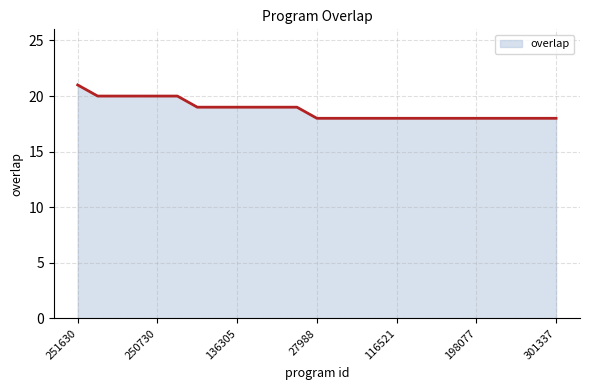

Reading left to right, what are all the values shown in this chart?

21	20	20	20	20	20	19	19	19	19	19	19	18	18	18	18	18	18	18	18	18	18	18	18	18